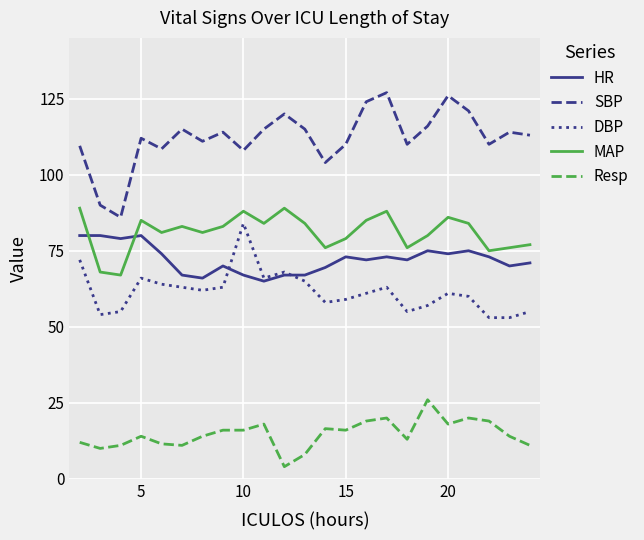

Which series has the largest range (max minus min)?

SBP